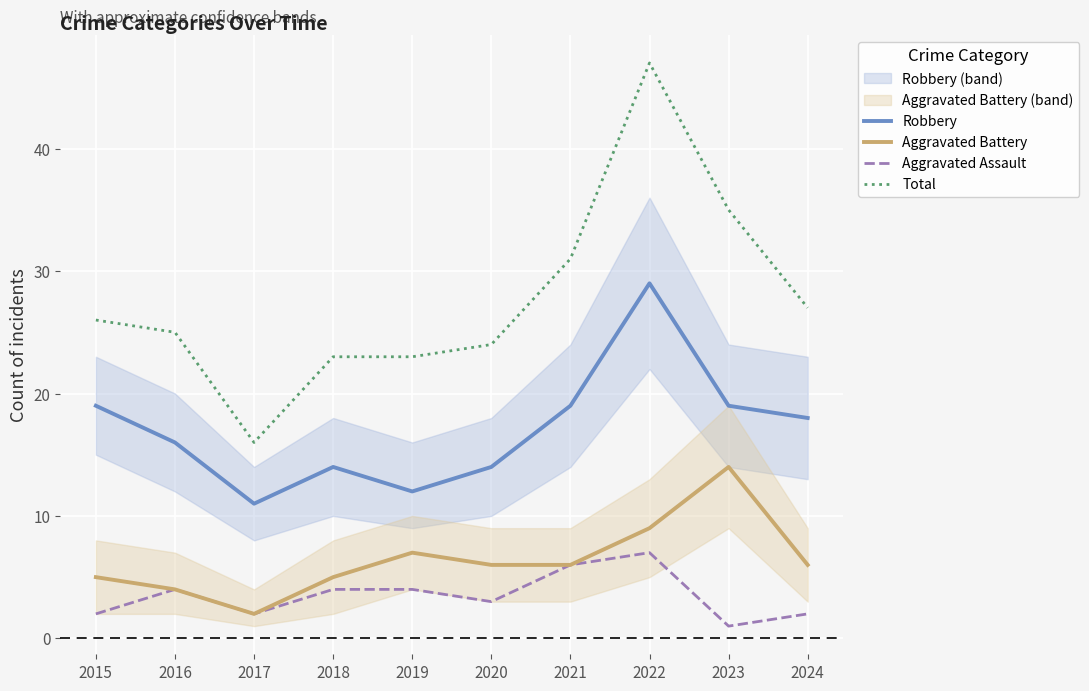

What is the sum of all Aggravated Assault values?

35